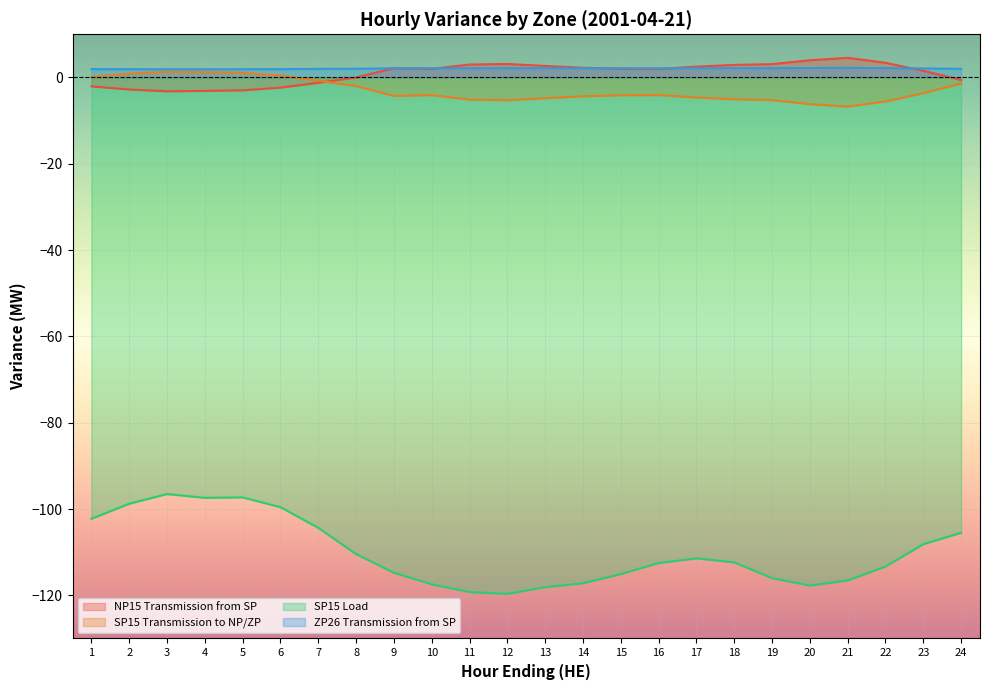

Reading left to right, what are all the values shown in this chart?

NP15 Transmission from SP: -2.1	-2.8	-3.2	-3.1	-3.0	-2.4	-1.2	-0.0	2.1	2.0	3.0	3.1	2.7	2.2	2.0	2.0	2.5	2.9	3.1	4.0	4.5	3.4	1.6	-0.6
SP15 Transmission to NP/ZP: 0.1	0.9	1.3	1.2	1.1	0.4	-0.7	-2.0	-4.3	-4.1	-5.1	-5.3	-4.8	-4.4	-4.1	-4.1	-4.6	-5.0	-5.2	-6.2	-6.8	-5.6	-3.6	-1.4
SP15 Load: -102.2	-98.8	-96.5	-97.4	-97.3	-99.6	-104.4	-110.5	-114.8	-117.4	-119.2	-119.7	-118.1	-117.2	-115.1	-112.5	-111.4	-112.4	-116.0	-117.7	-116.6	-113.3	-108.2	-105.5
ZP26 Transmission from SP: 1.9	1.9	1.9	1.9	1.9	1.9	2.0	2.0	2.1	2.1	2.1	2.1	2.1	2.1	2.1	2.1	2.1	2.1	2.1	2.2	2.2	2.2	2.1	2.0